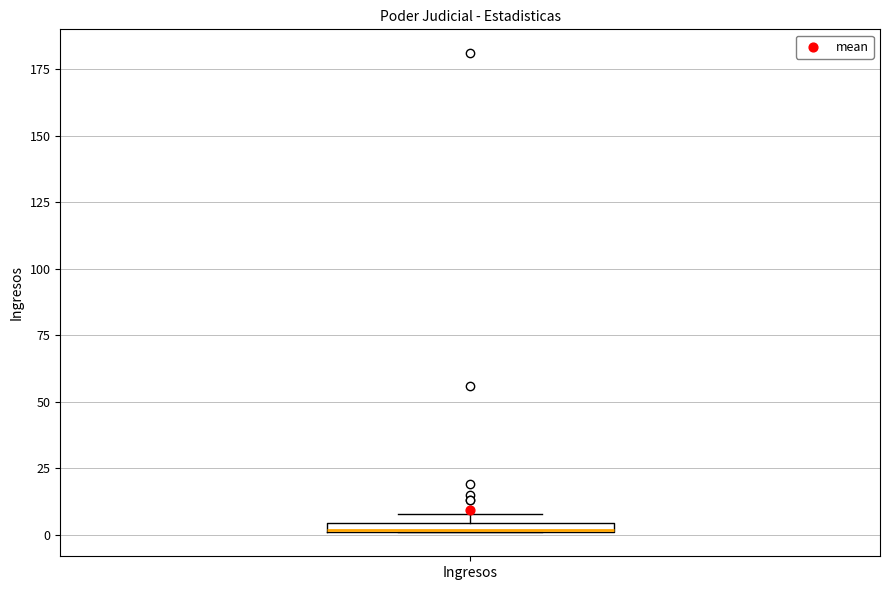

Where is the upper edge of the box for Ingresos on the y-axis? The values are not printed on the chart, so give them approximately, as read against the axis.

5